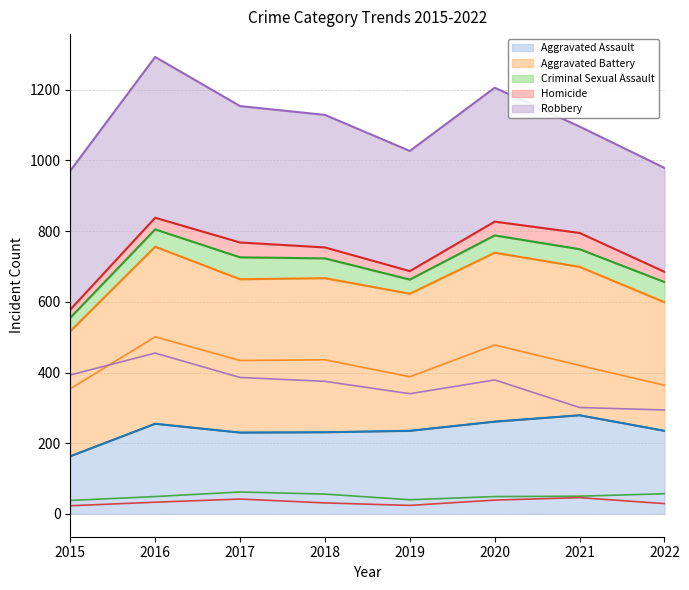

What is the difference between the Homicide values at 2020 and 2019?

15